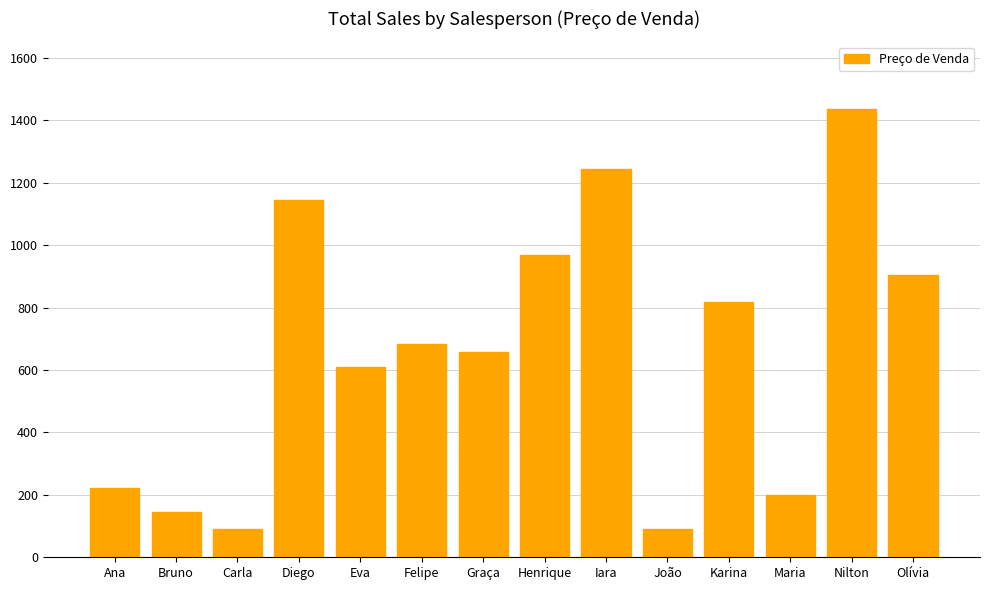

Does the chart contain stacked bars?

No